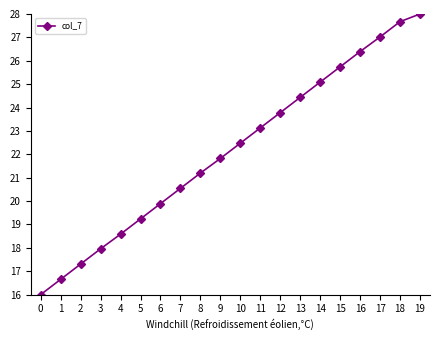

What is the value of the 18th point from the left?

27.0